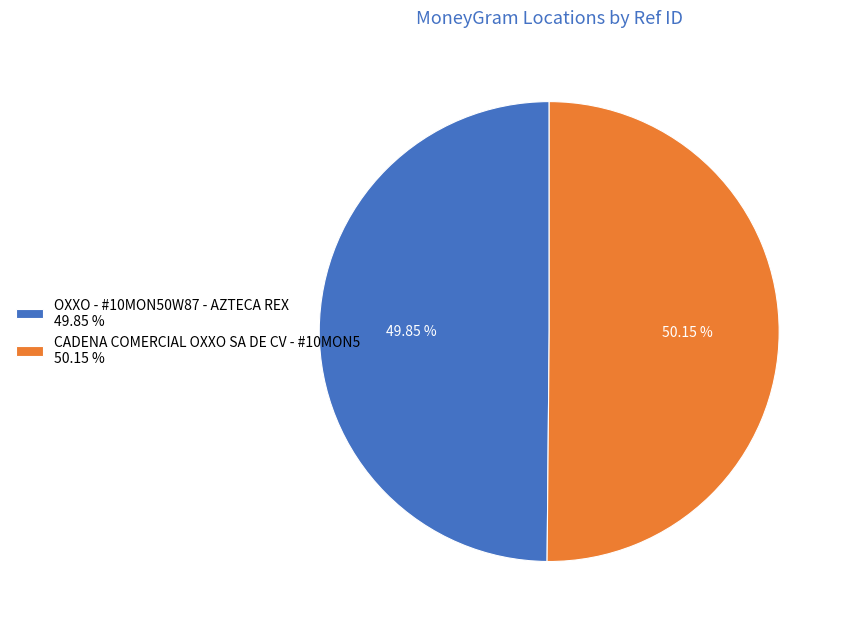

Is there any slice that represents more than half of the pie?

Yes